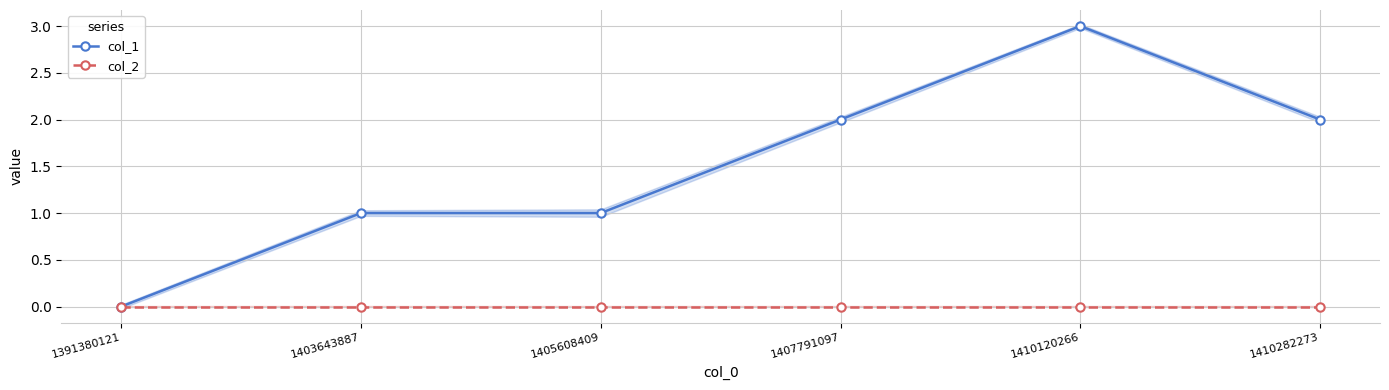

True or false: col_1 has more than 1 interior local peaks.

False